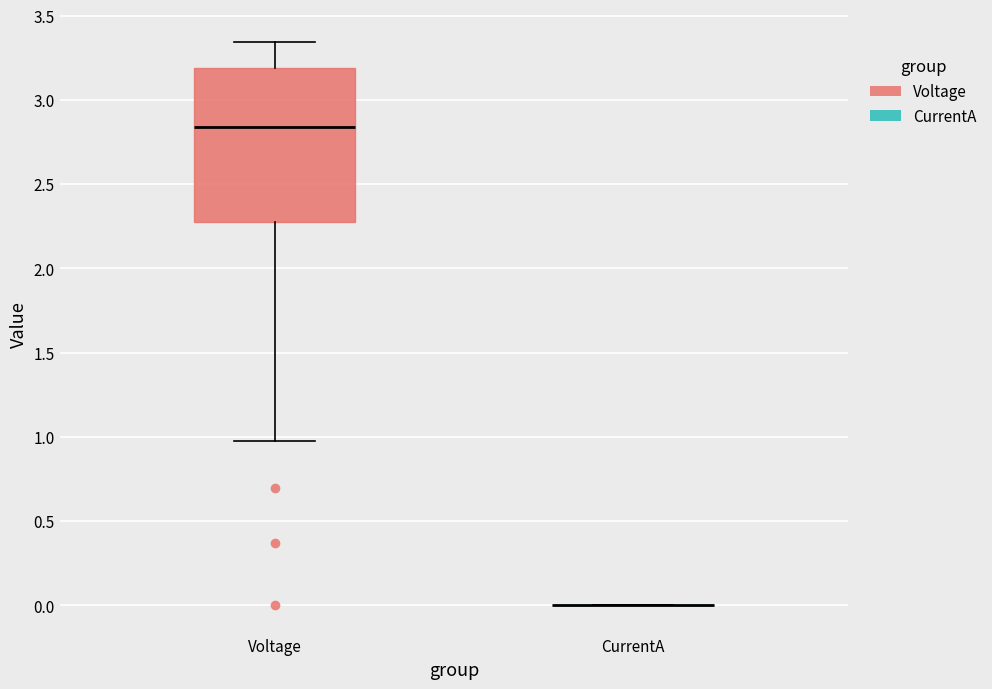

Comparing the boxes themselves (not the whiskers), which one is the tallest?

Voltage